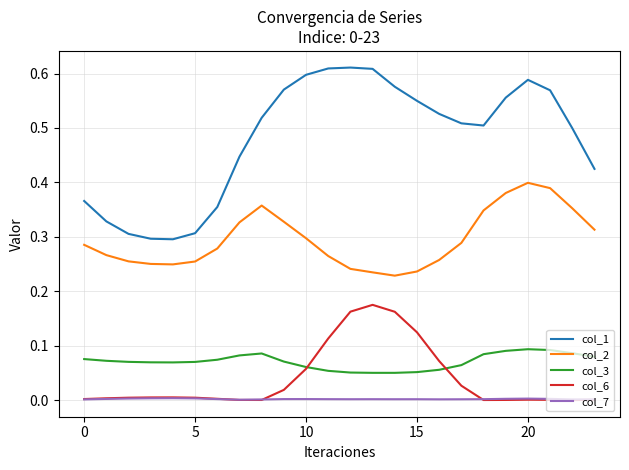

Which series has the largest range (max minus min)?

col_1